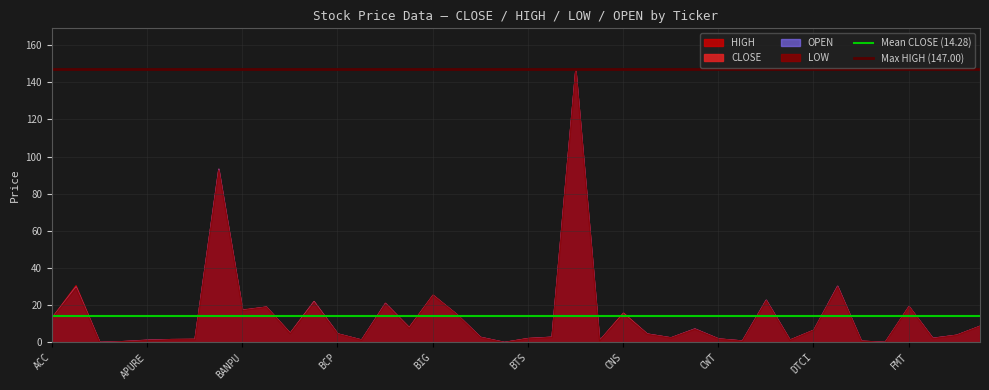

The Mean CLOSE (14.28) series shows 14.3 at APURE. True or false?

True